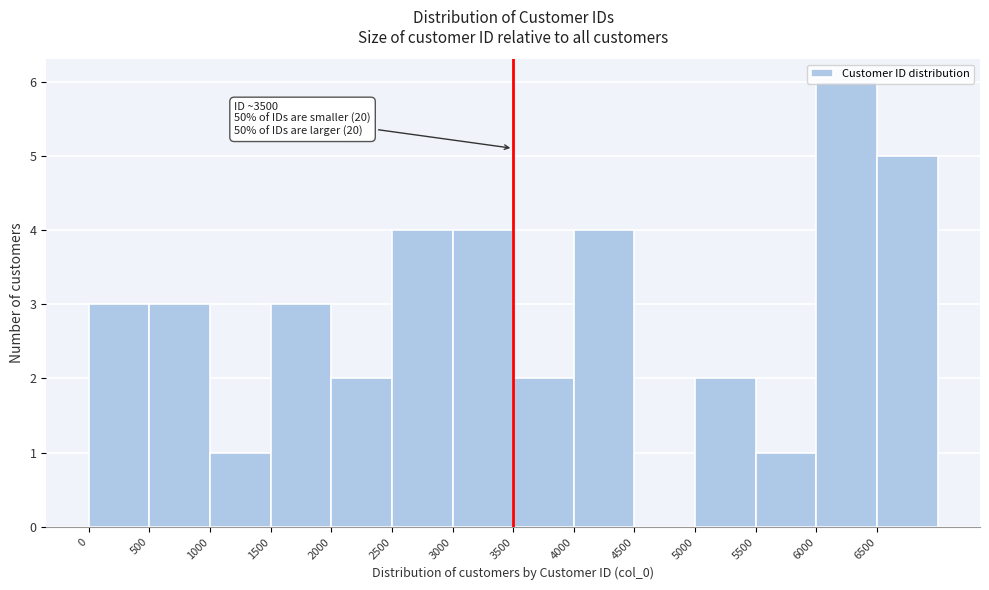

Which range on the x-axis has the tallest bar?

6000 to 6500